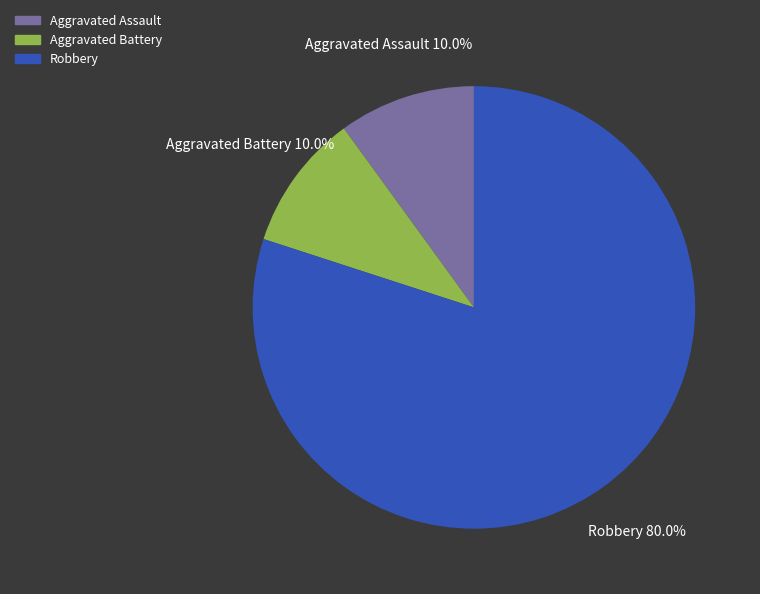

True or false: Aggravated Battery accounts for 21% of the total.

False